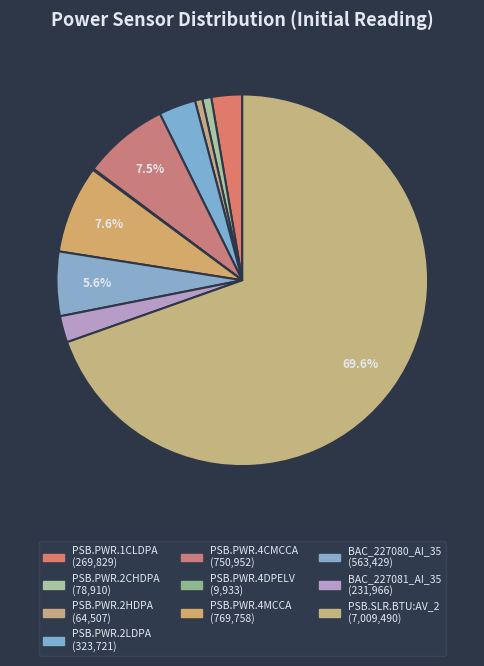

Is there a majority slice in this chart?

Yes